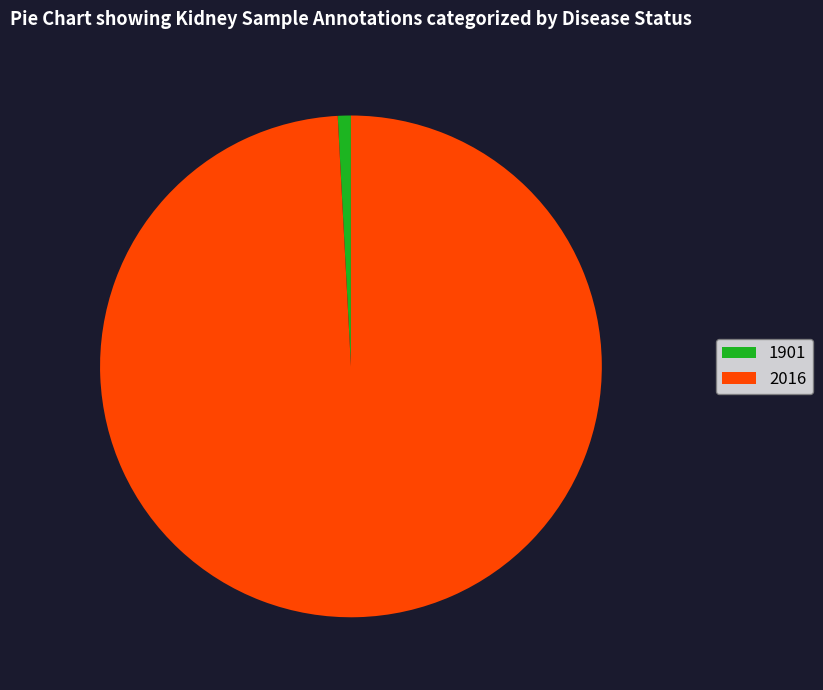

How many segments does this pie chart have?

2